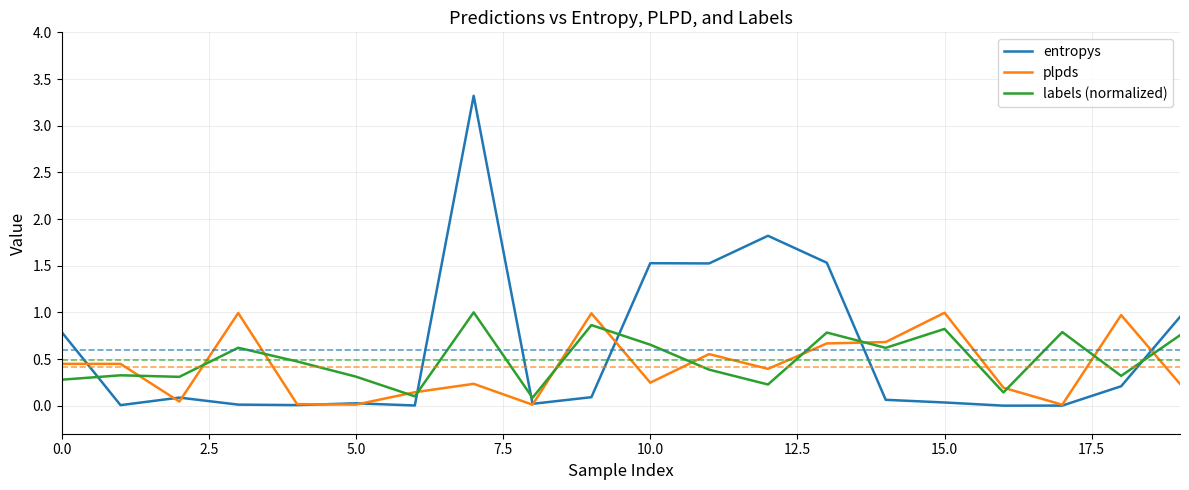

What is the sum of all entropys values?

12.0